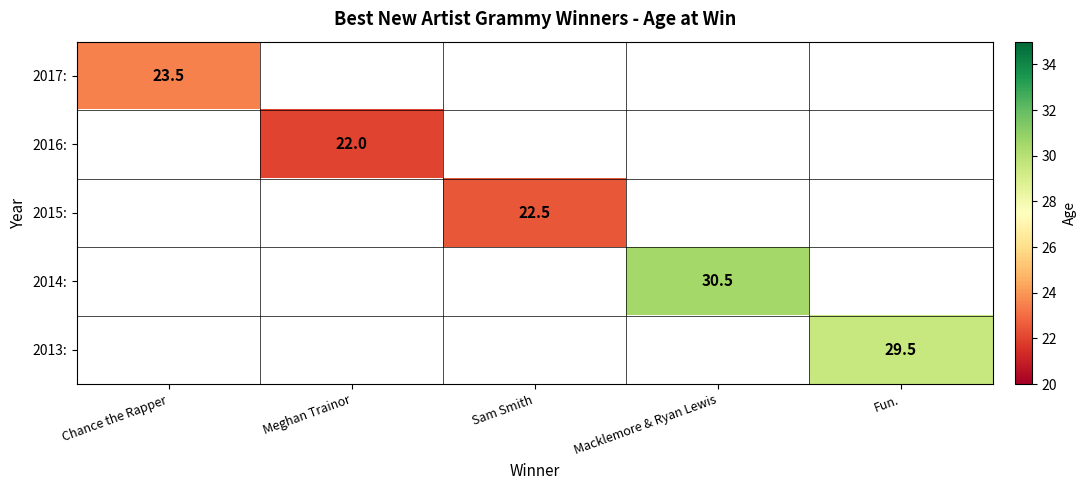

The value of 2013: at Fun. is 15.8. True or false?

False